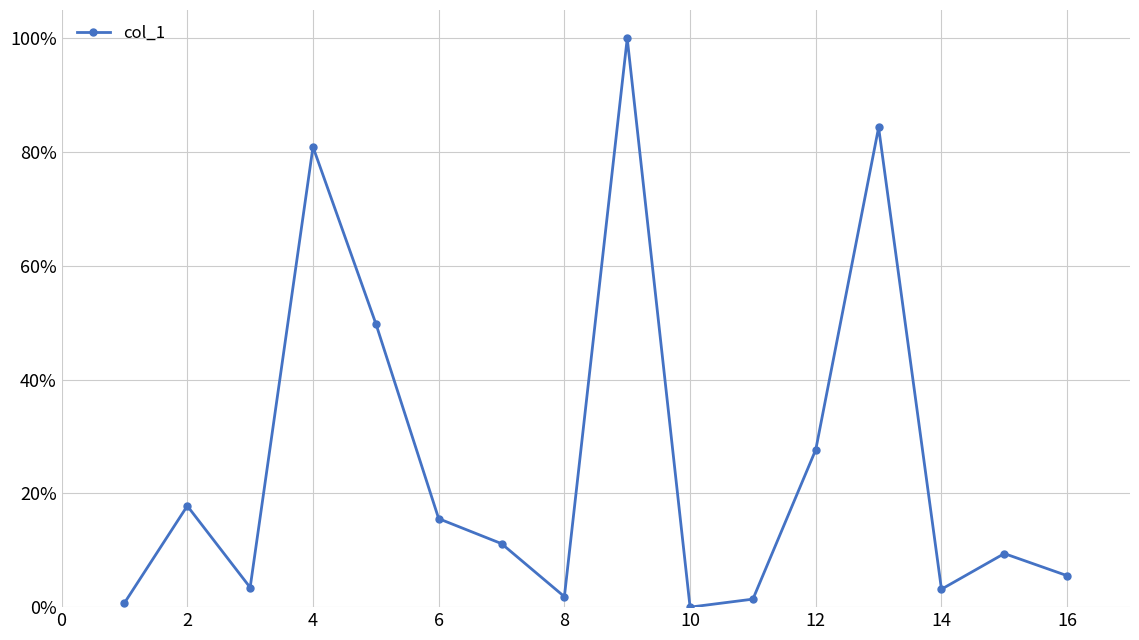

Reading left to right, what are all the values shown in this chart?

0.0	0.2	0.0	0.8	0.5	0.2	0.1	0.0	1.0	0.0	0.0	0.3	0.8	0.0	0.1	0.1